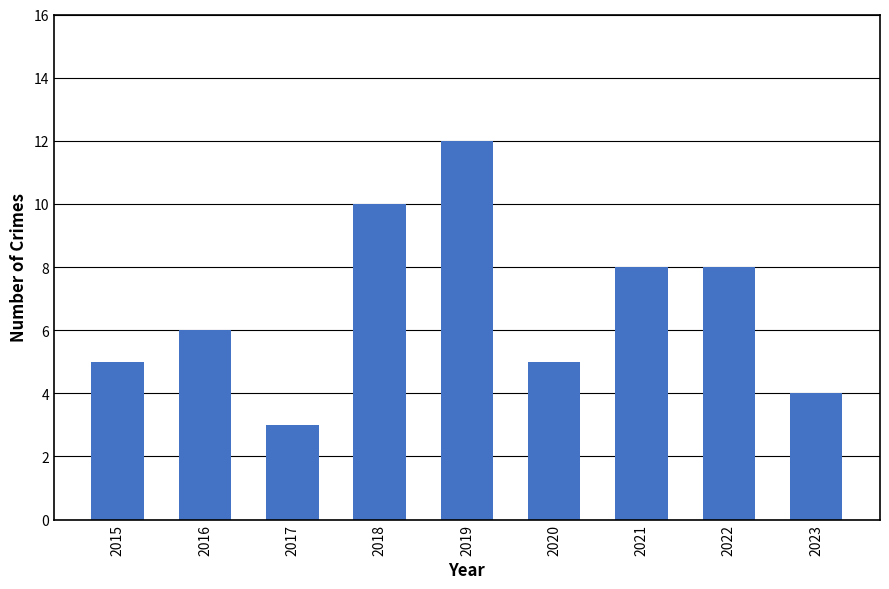

What is the sum of all values?

61